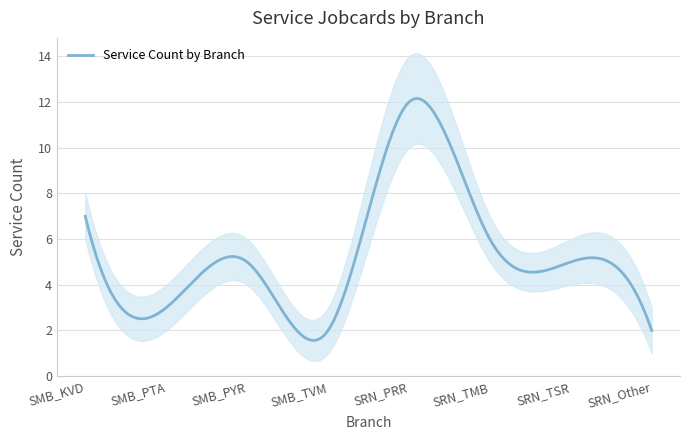

What is the label of the 7th point from the right?

SMB_PTA